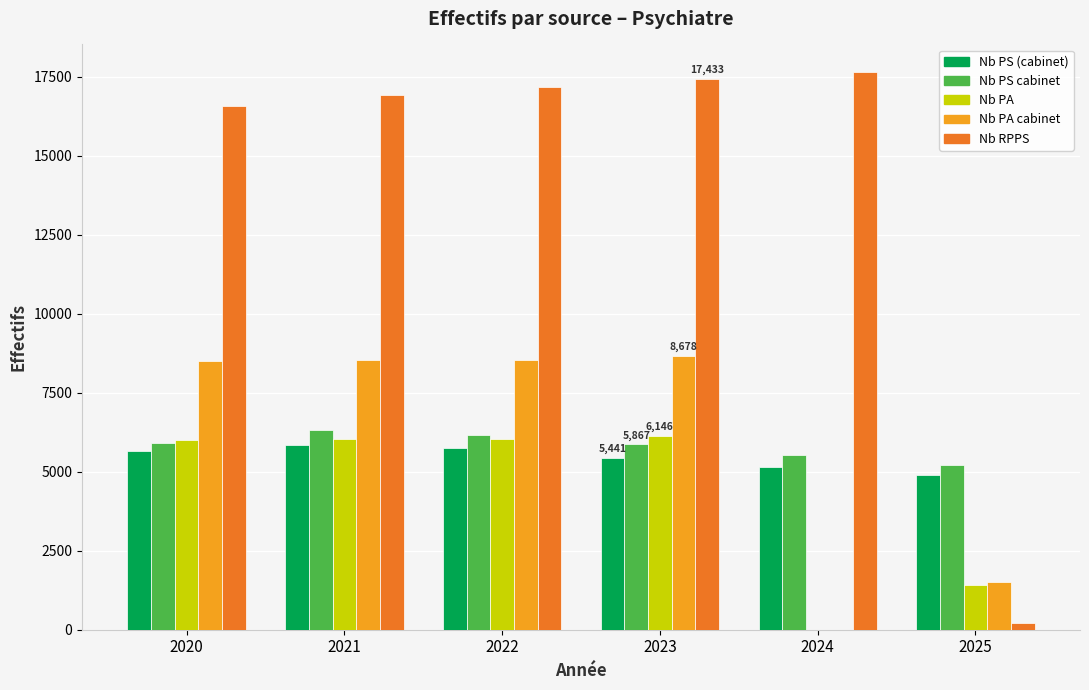

What is the total value across all series at 2021?

43620